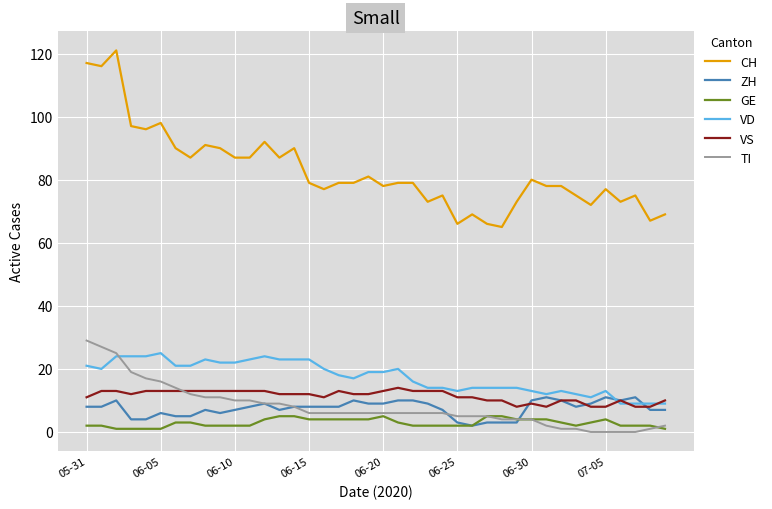

Which series has the largest range (max minus min)?

CH